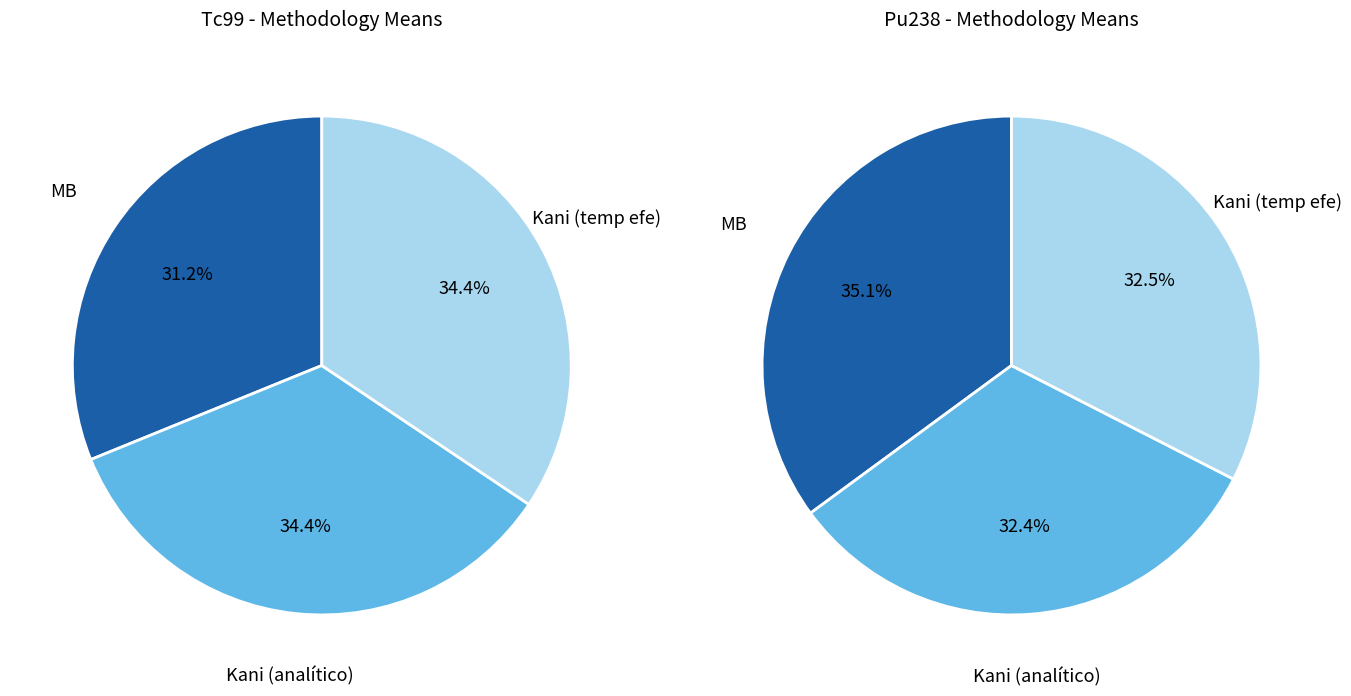

True or false: Kani (temp efe) accounts for 34% of the total.

True